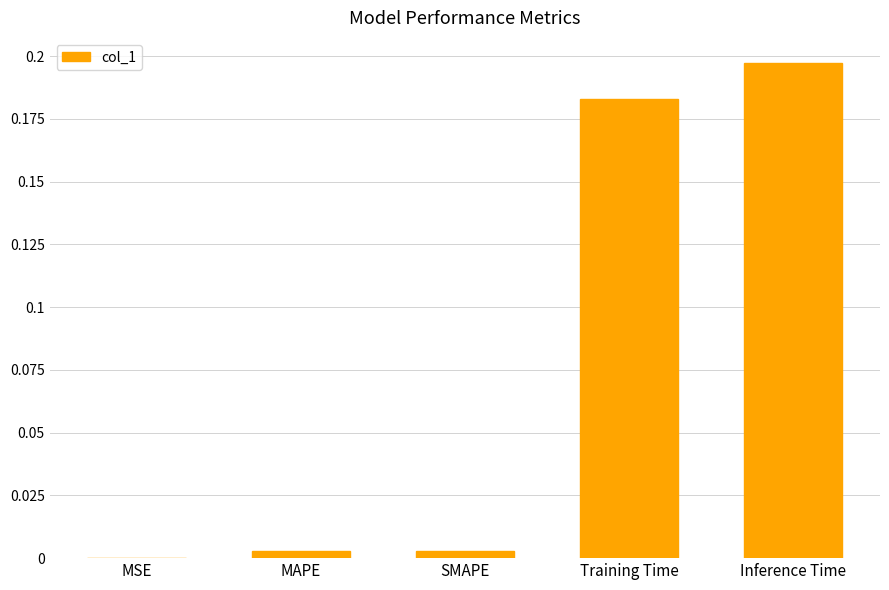

What is the sum of all values?

0.4